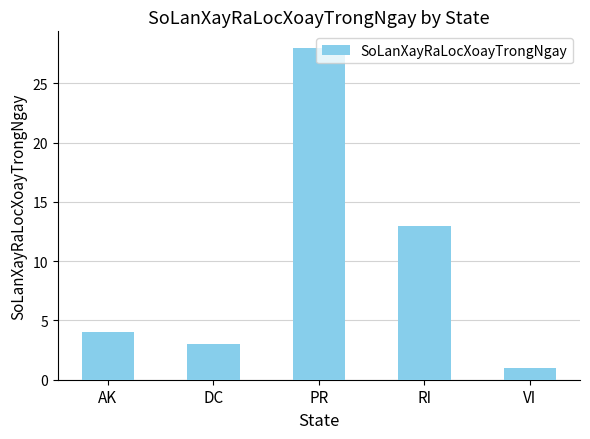

What is the average value?

10